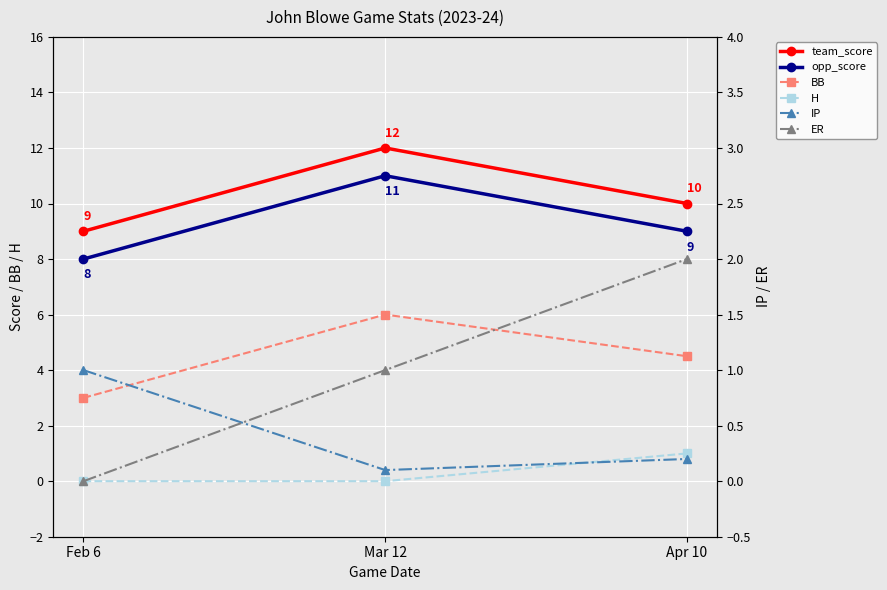

What is the sum of all IP values?

1.3